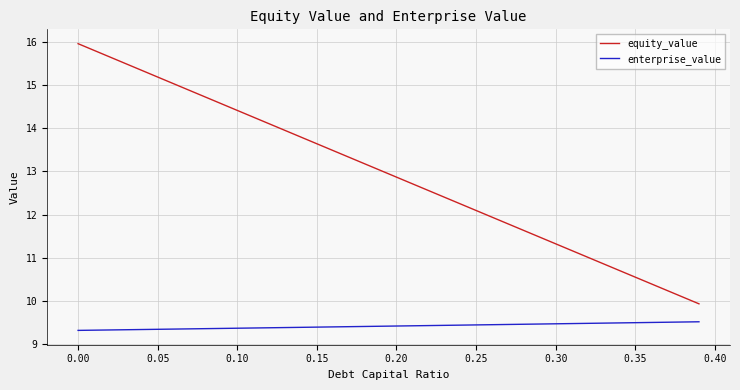

Which series has the widest spread of values?

equity_value